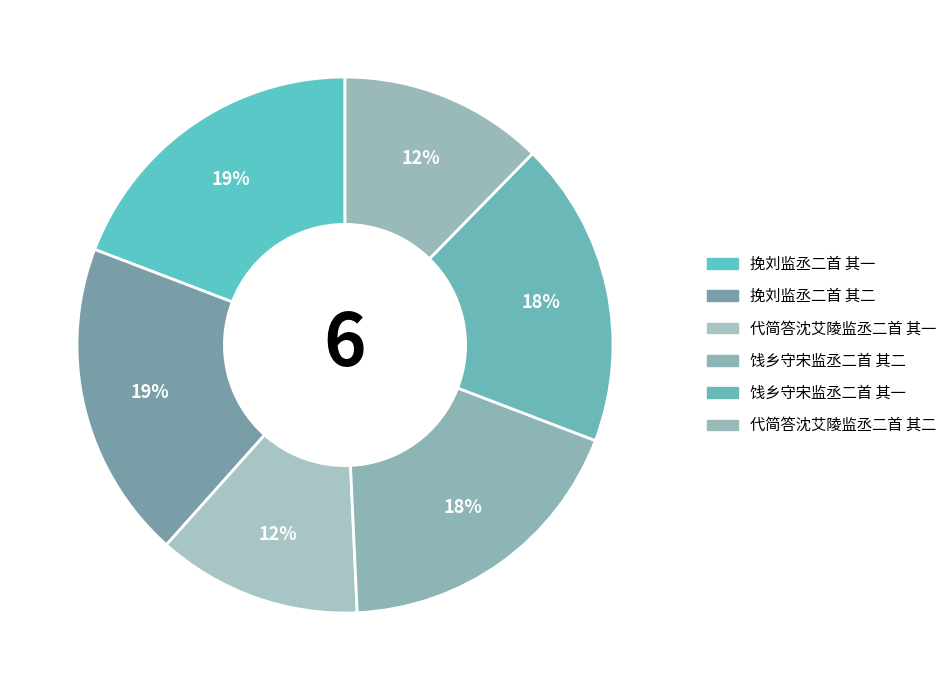

Which slice is the smallest?

代简答沈艾陵监丞二首 其一